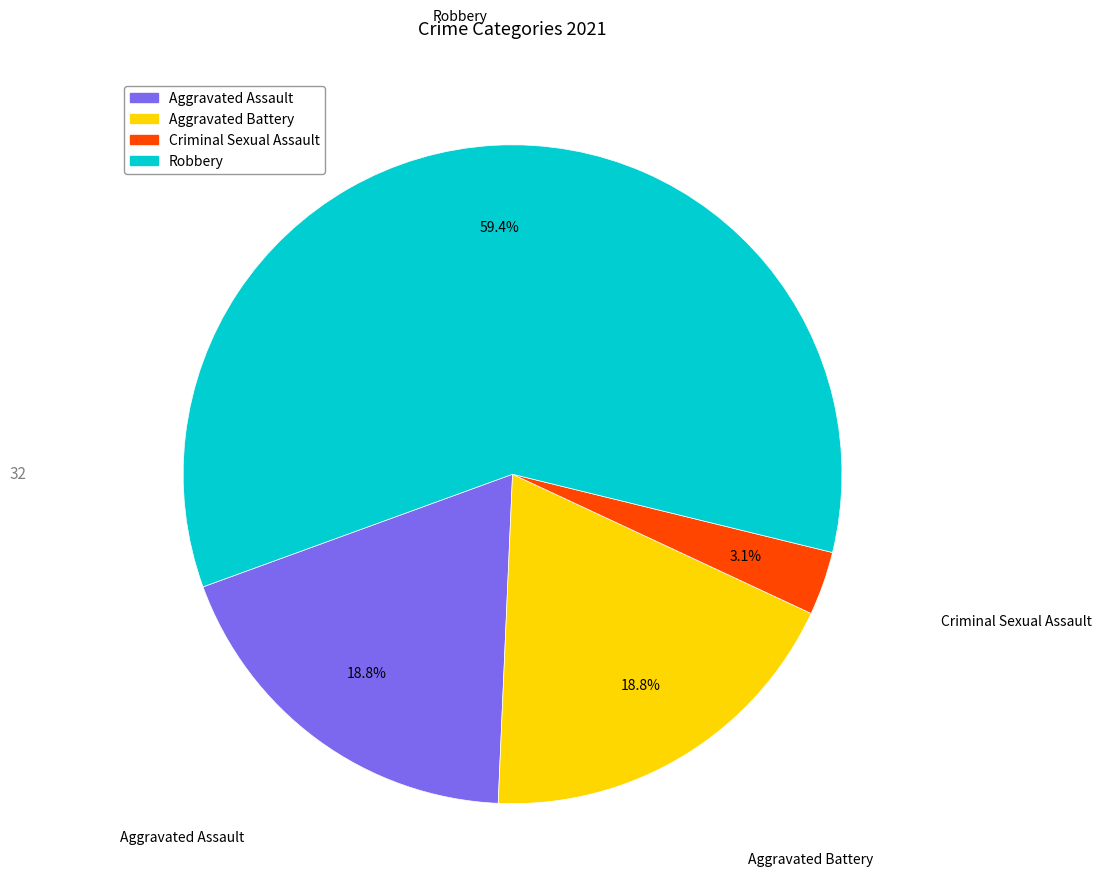

Does any single category account for the majority?

Yes